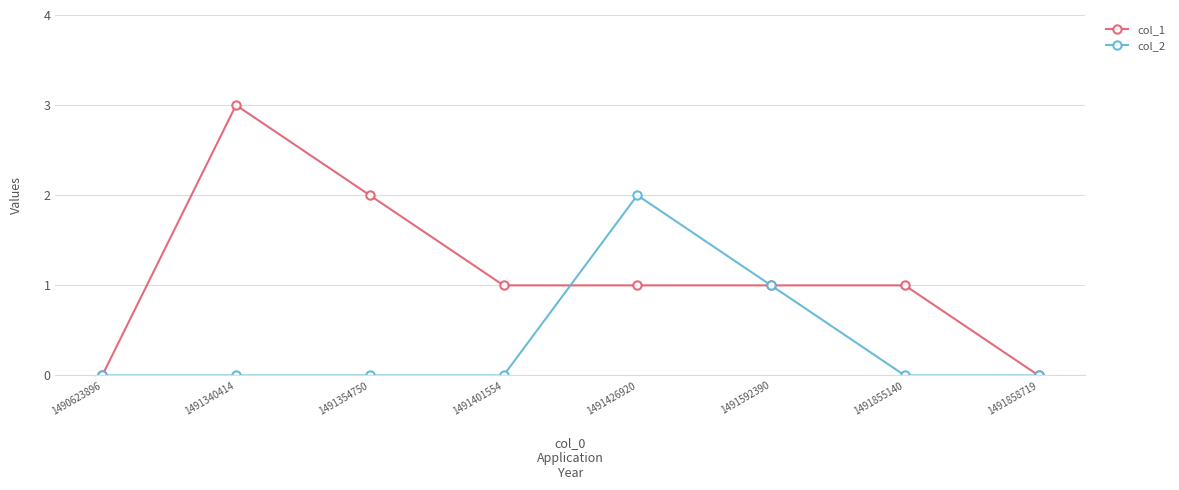

How many series are shown in this chart?

2